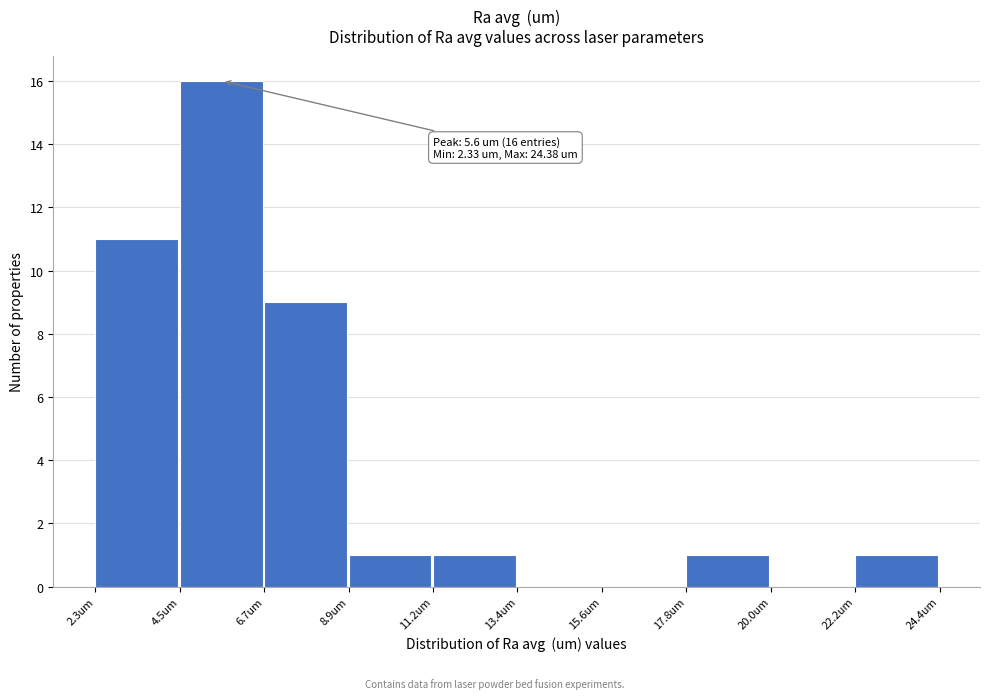

Which range on the x-axis has the tallest bar?

4.5 to 6.5